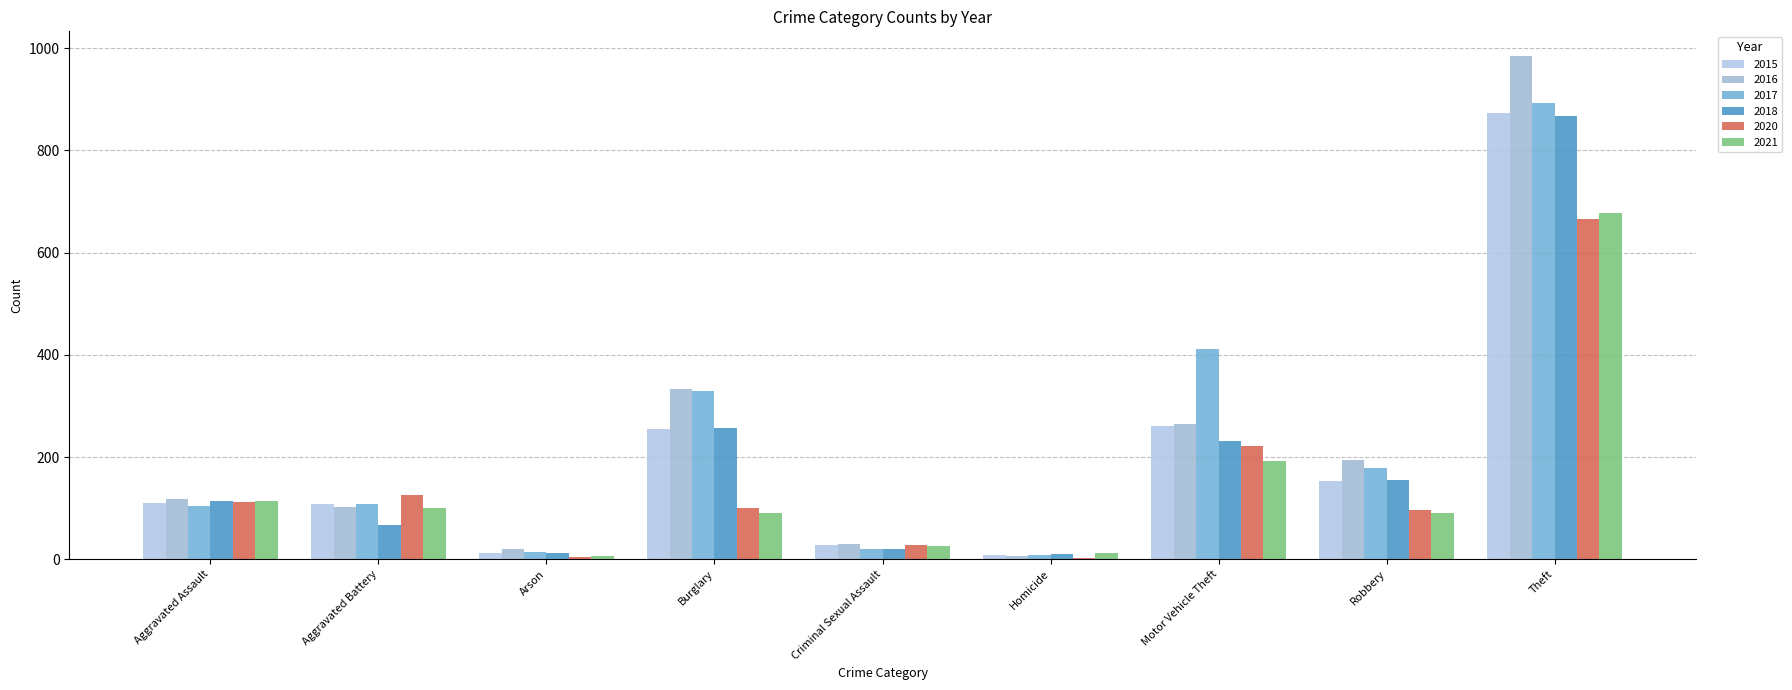

At which category is the sum across all series the highest?

Theft